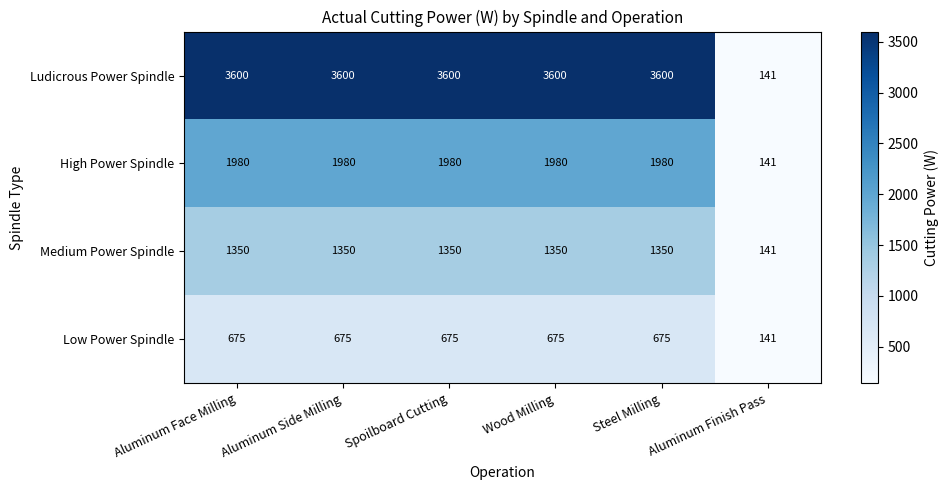

At Wood Milling, list the series in order from smallest to largest.

Low Power Spindle, Medium Power Spindle, High Power Spindle, Ludicrous Power Spindle